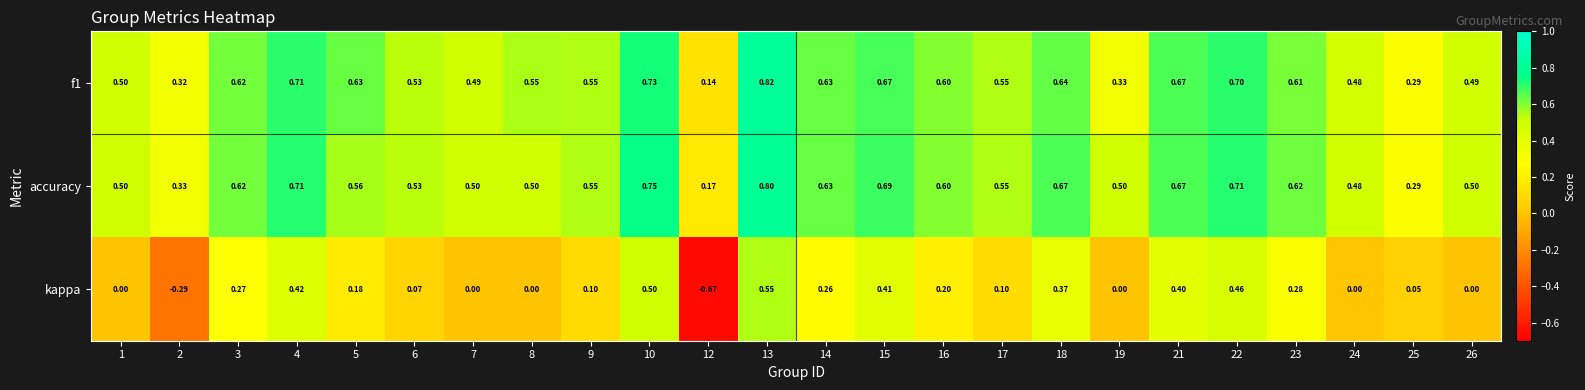

Between 5 and 23, which series saw the biggest shift?

kappa